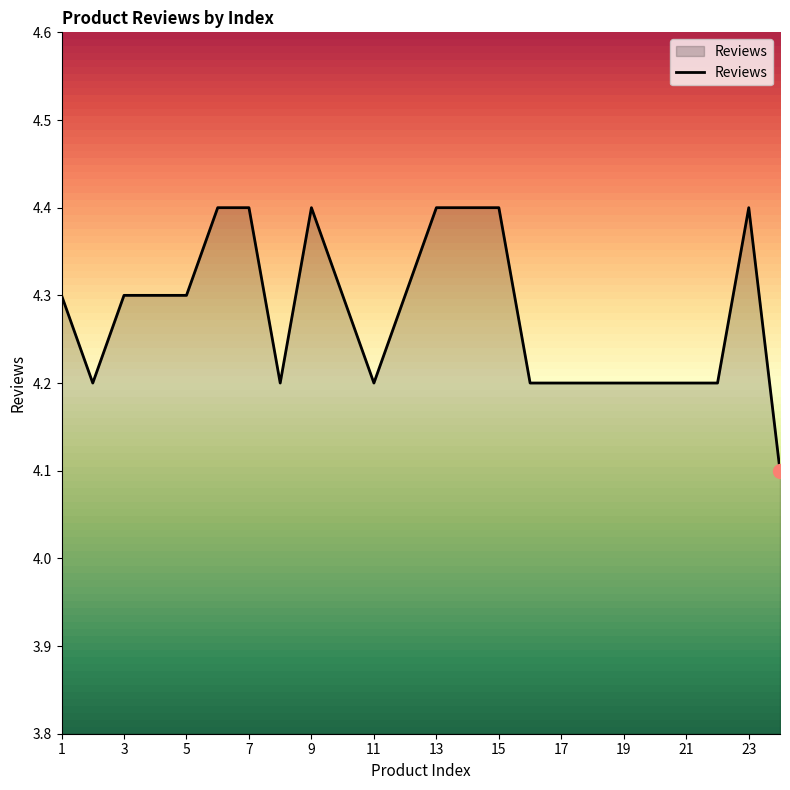

What is the smallest value displayed?

4.1